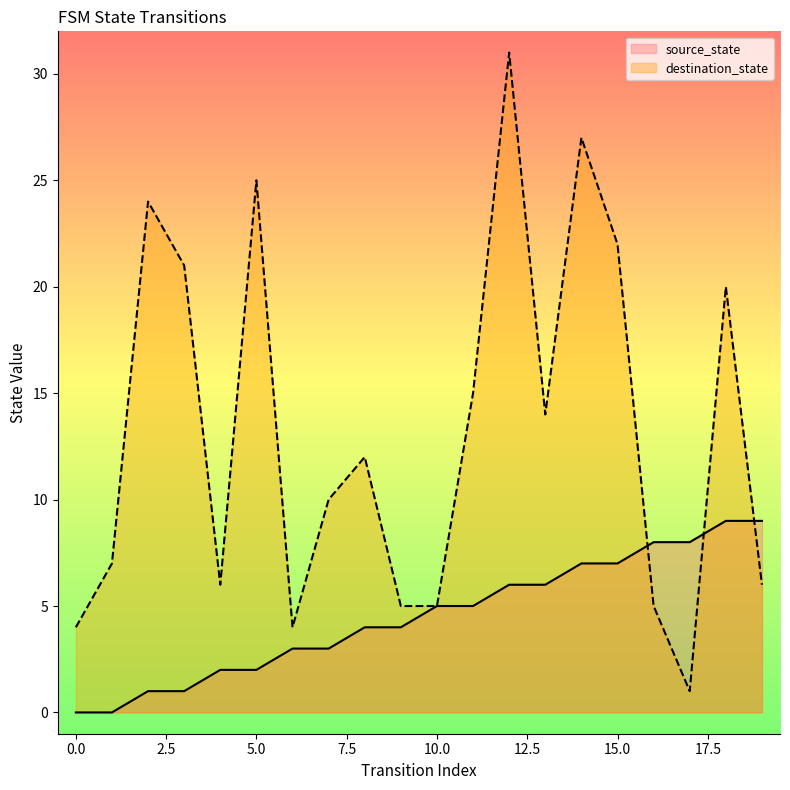

Which category has the highest value in the destination_state series?

12